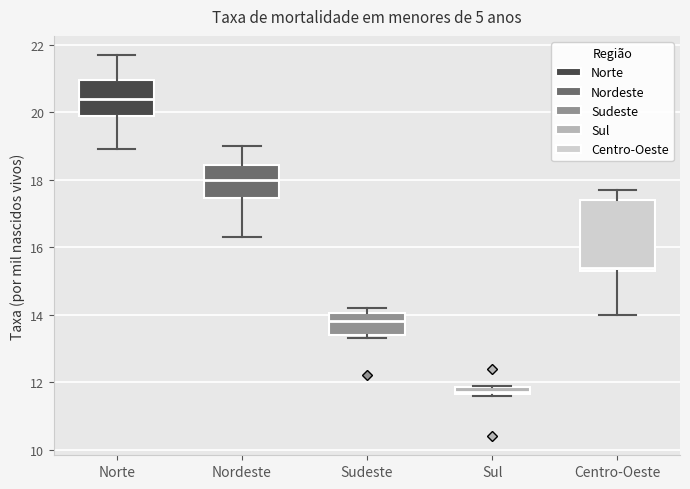

Where does the median line of the box for Sudeste sit on the y-axis? The values are not printed on the chart, so give them approximately, as read against the axis.

13.8